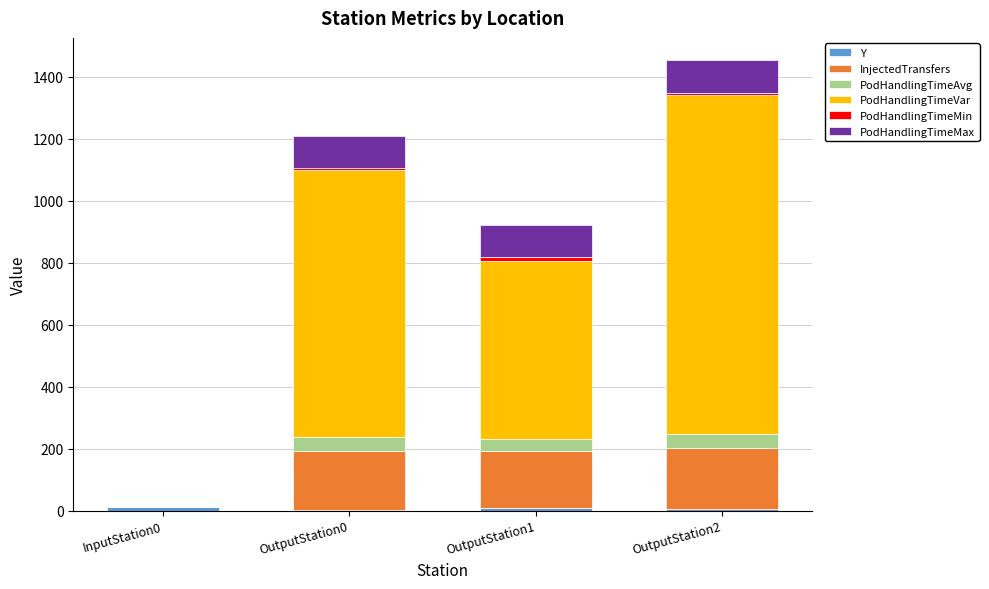

How many series are shown in this chart?

6